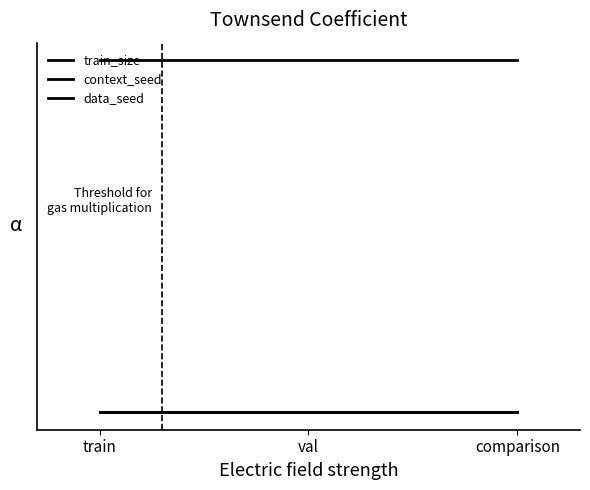

Count the number of data series in this chart.

3